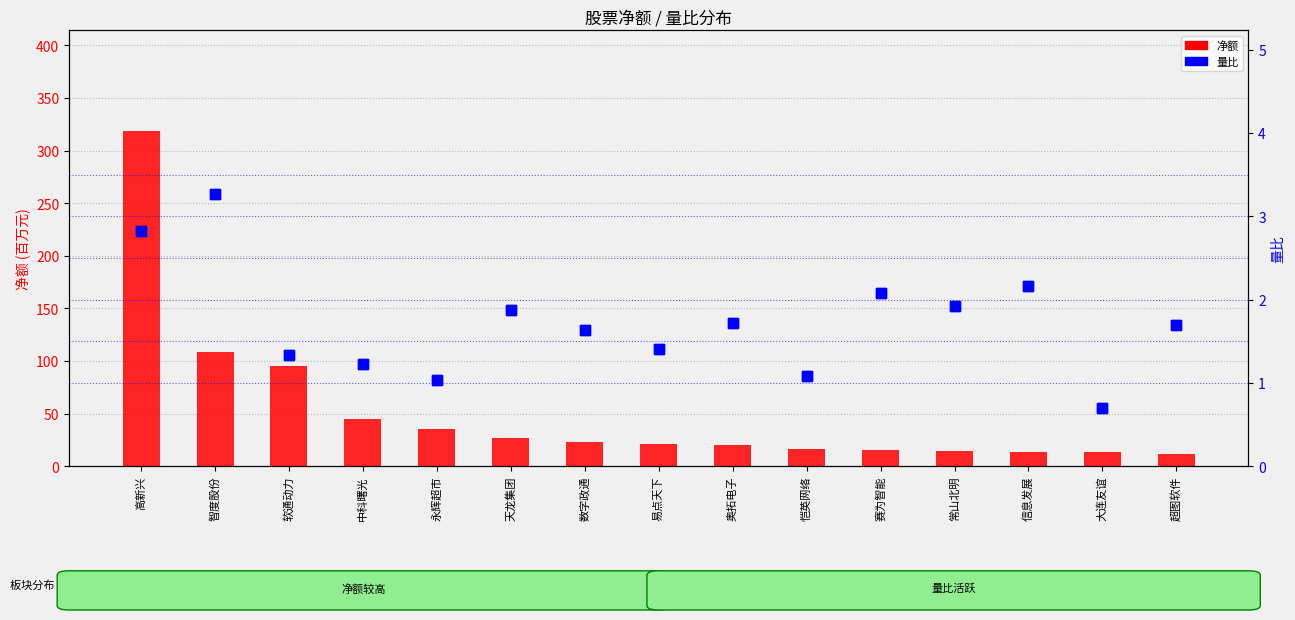

What is the approximate value of 量比 at 奥拓电子?

1.7